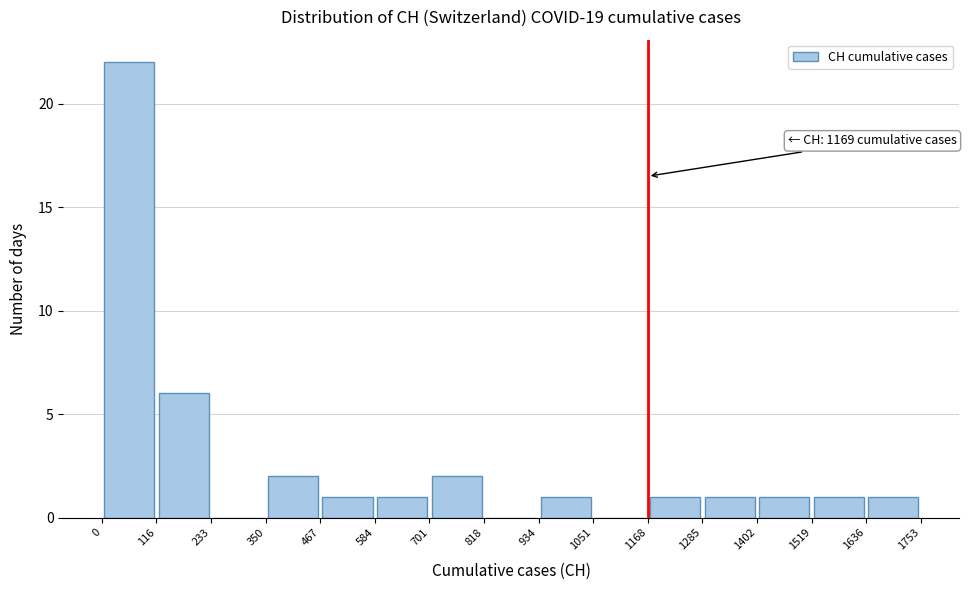

Over which range of the x-axis is the bar tallest?

0 to 116